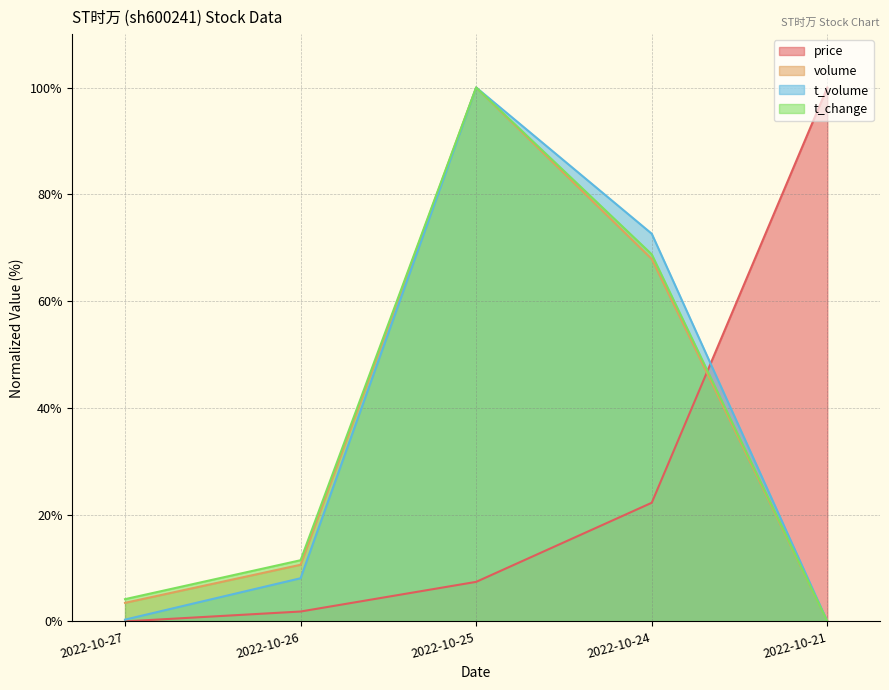

Where is price nearest to the value 50?

2022-10-24